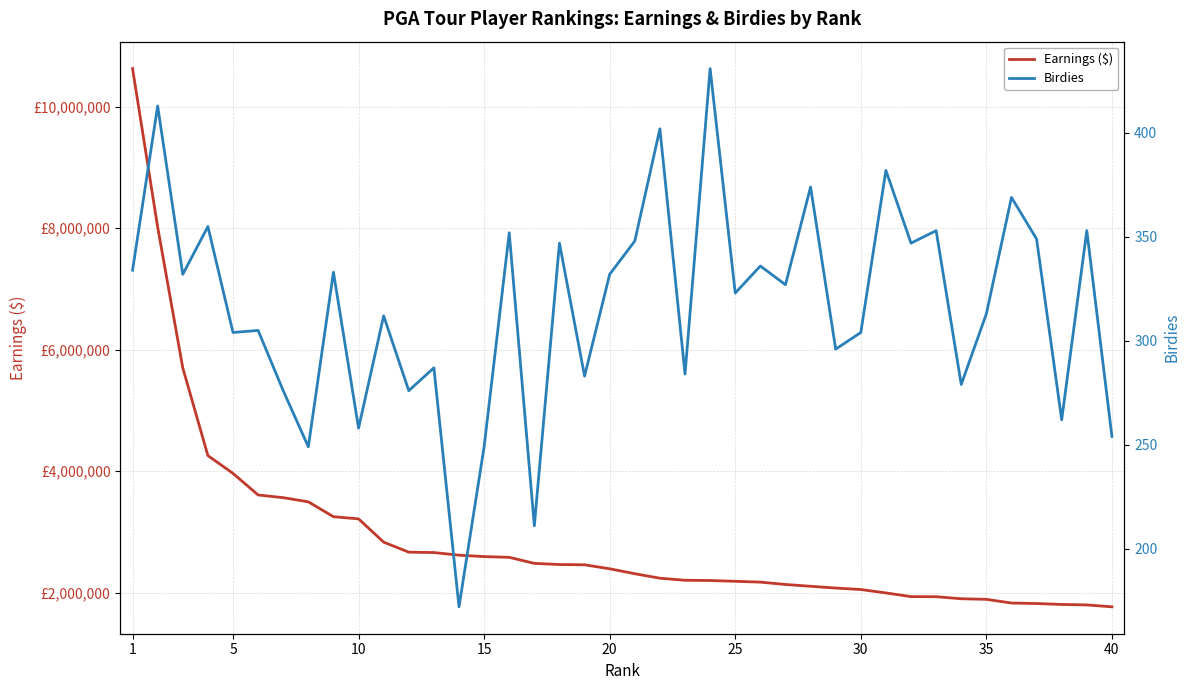

What is the difference between the highest and lowest values at 30?

2049763.8